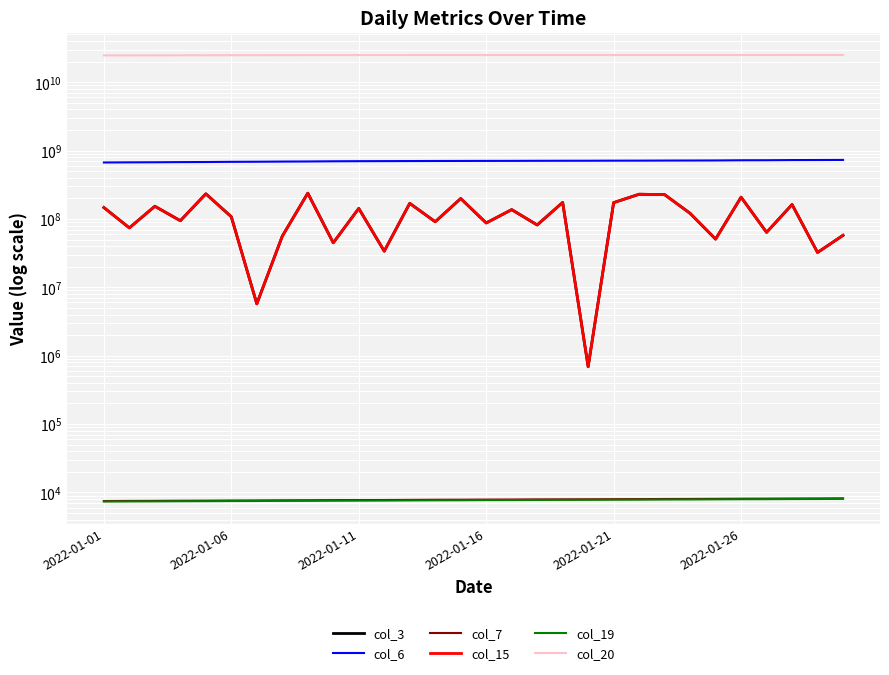

True or false: col_15 and col_19 intersect in this chart.

False